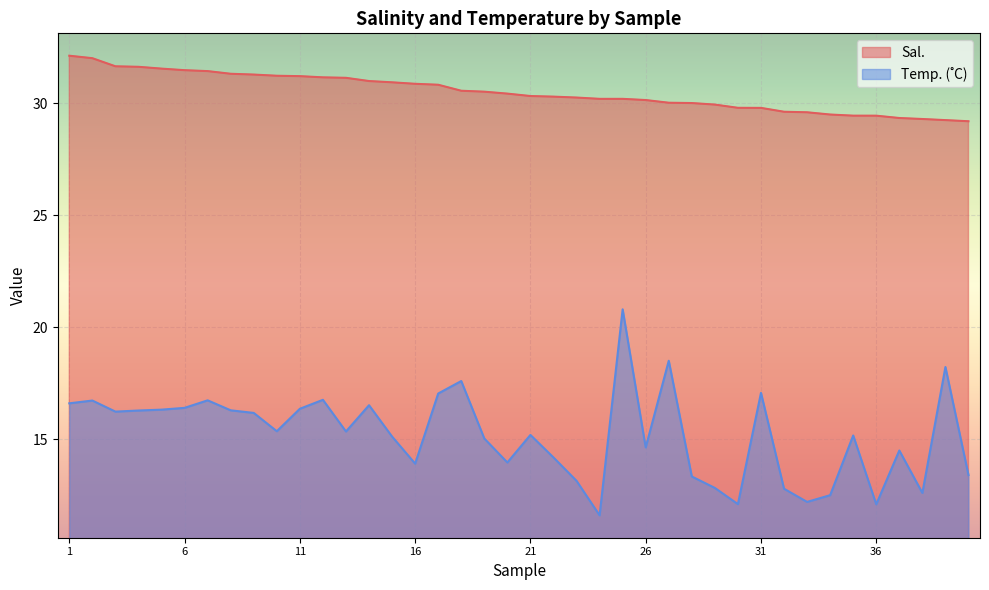

Reading right to left, what are all the values shown in this chart?

Temp. (˚C): 40=13.4	39=18.2	38=12.6	37=14.5	36=12.1	35=15.2	34=12.5	33=12.2	32=12.8	31=17.1	30=12.1	29=12.8	28=13.3	27=18.5	26=14.6	25=20.8	24=11.6	23=13.1	22=14.2	21=15.2	20=14.0	19=15.0	18=17.6	17=17.0	16=13.9	15=15.1	14=16.5	13=15.3	12=16.8	11=16.4	10=15.4	9=16.2	8=16.3	7=16.7	6=16.4	5=16.3	4=16.3	3=16.2	2=16.7	1=16.6
Sal.: 40=29.2	39=29.3	38=29.3	37=29.3	36=29.4	35=29.4	34=29.5	33=29.6	32=29.6	31=29.8	30=29.8	29=29.9	28=30.0	27=30.0	26=30.1	25=30.2	24=30.2	23=30.3	22=30.3	21=30.3	20=30.4	19=30.5	18=30.6	17=30.8	16=30.9	15=30.9	14=31.0	13=31.1	12=31.2	11=31.2	10=31.2	9=31.3	8=31.3	7=31.4	6=31.5	5=31.6	4=31.6	3=31.7	2=32.0	1=32.1